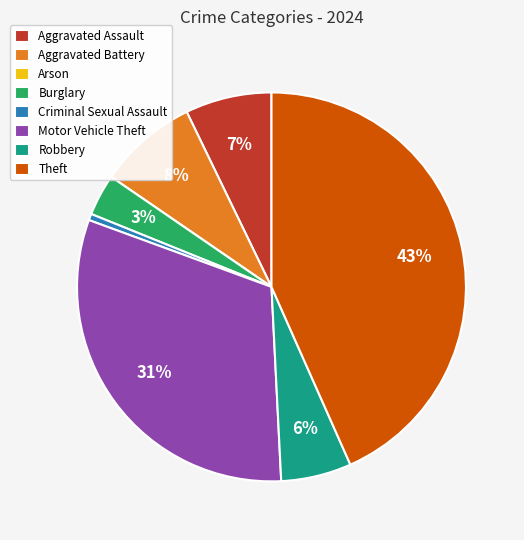

To the nearest percent, what is the combined percentage of Theft and Robbery?

49%